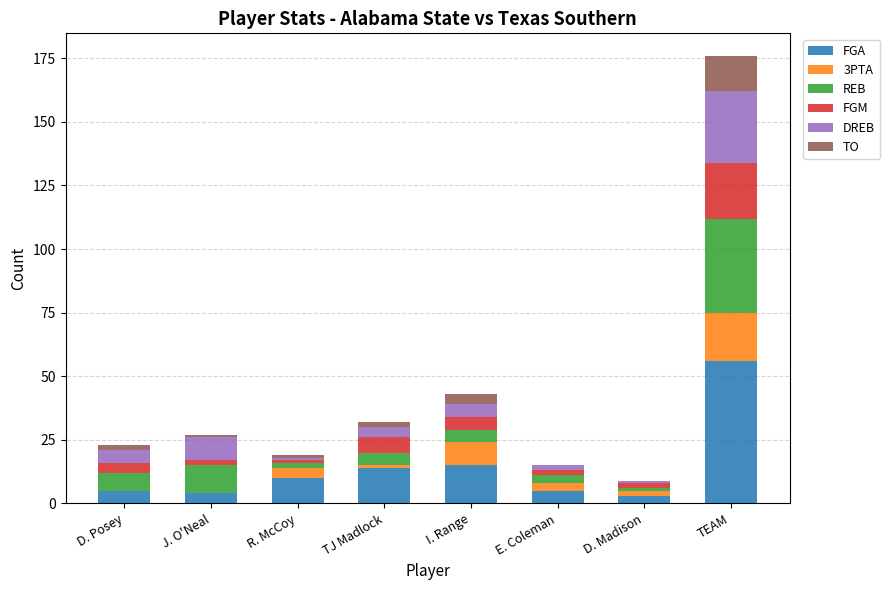

What is the sum of all FGA values?

112